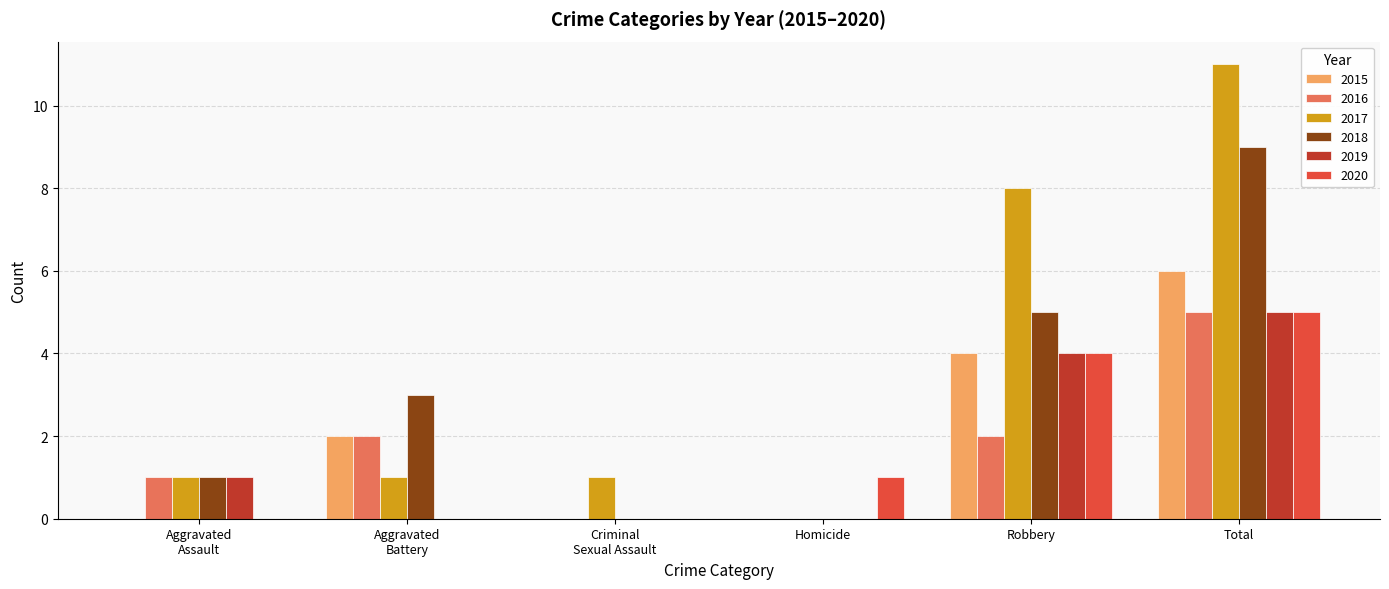

What value does the 2018 series have at Total?

9